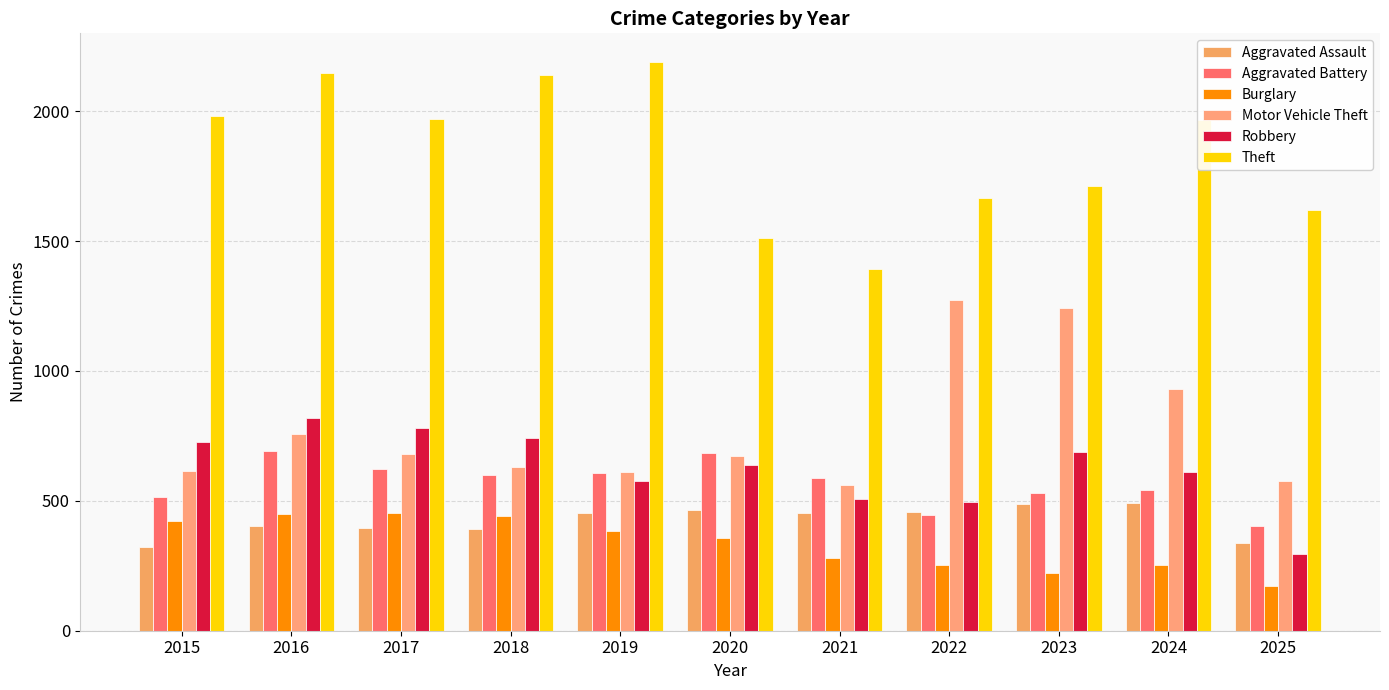

What is the spread (max minus min) of values at 2021?

1112